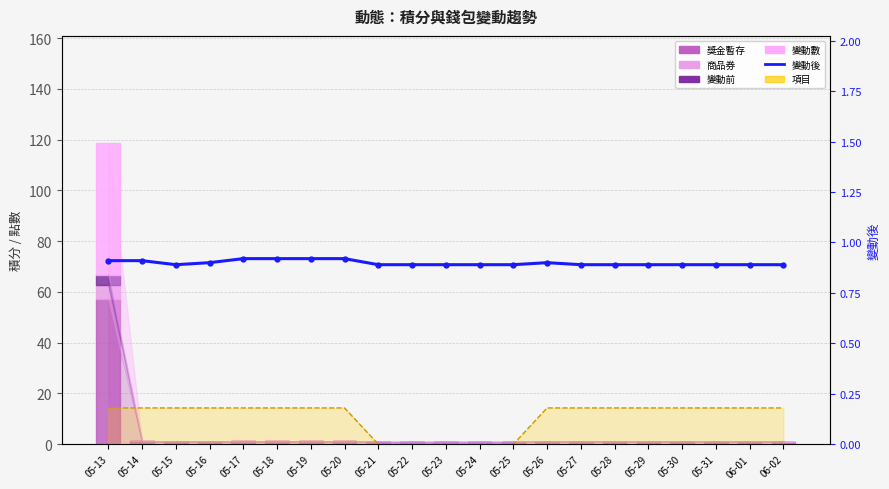

Count the number of categories in the chart.

21